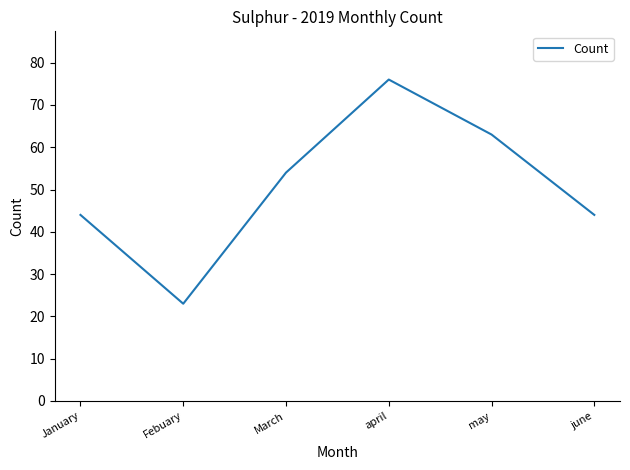

The chart shows a value of 63 at may. True or false?

True